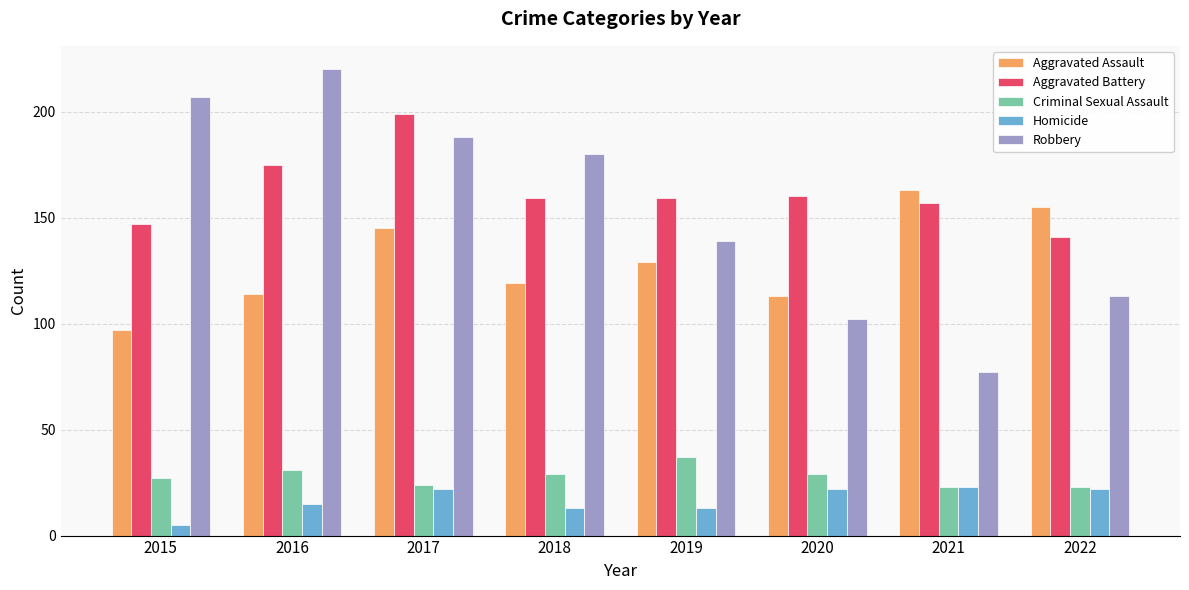

Which series has the largest total across all categories?

Aggravated Battery